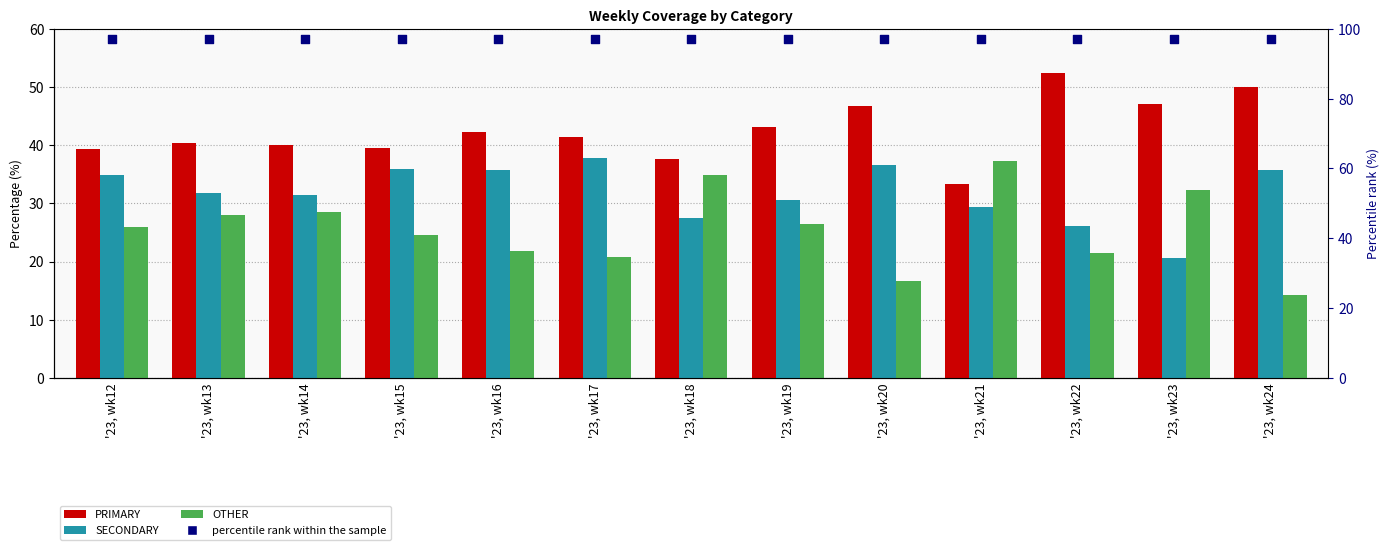

What are all the series names shown in the legend?

PRIMARY, SECONDARY, OTHER, percentile rank within the sample